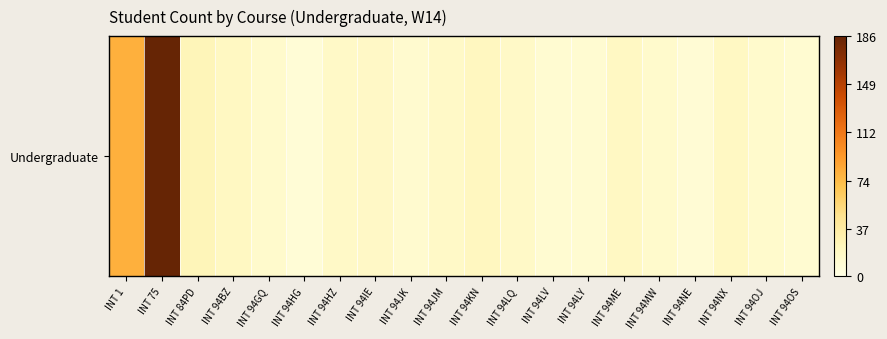

The chart shows a value of 42 at INT 1. True or false?

False